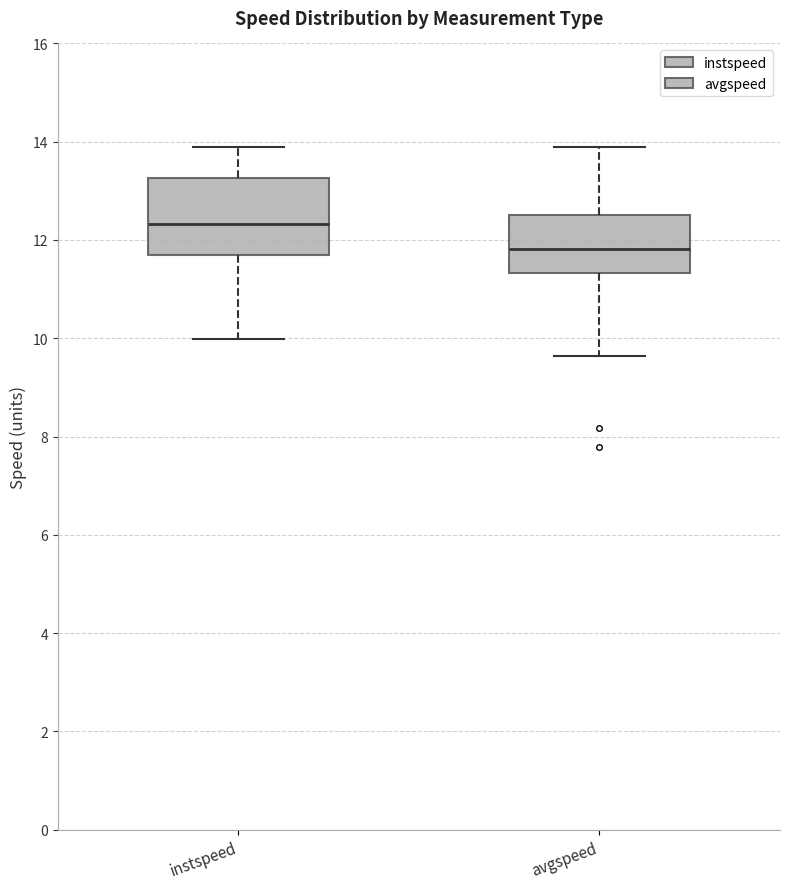

Which box is the tallest, from its lower edge to its upper edge?

instspeed